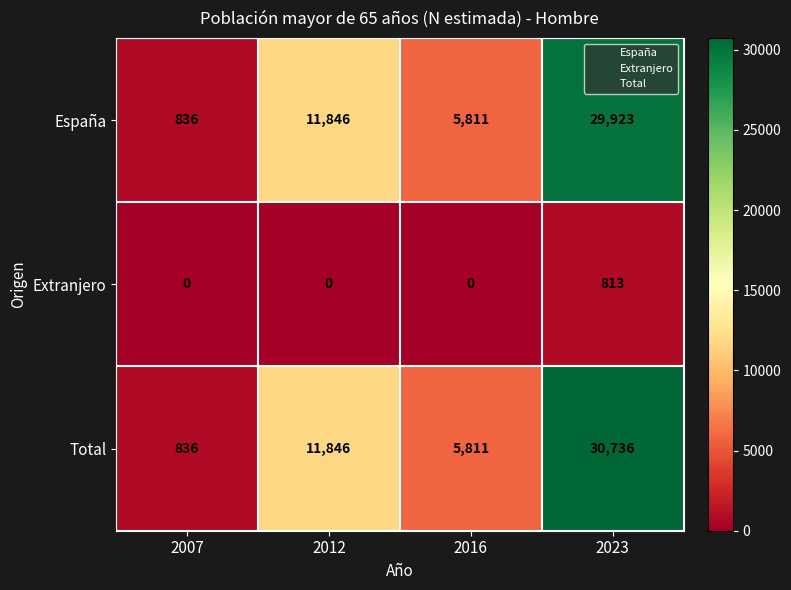

Reading left to right, extract all data points from this chart.

España: 836	11846	5811	29923
Extranjero: 0	0	0	813
Total: 836	11846	5811	30736